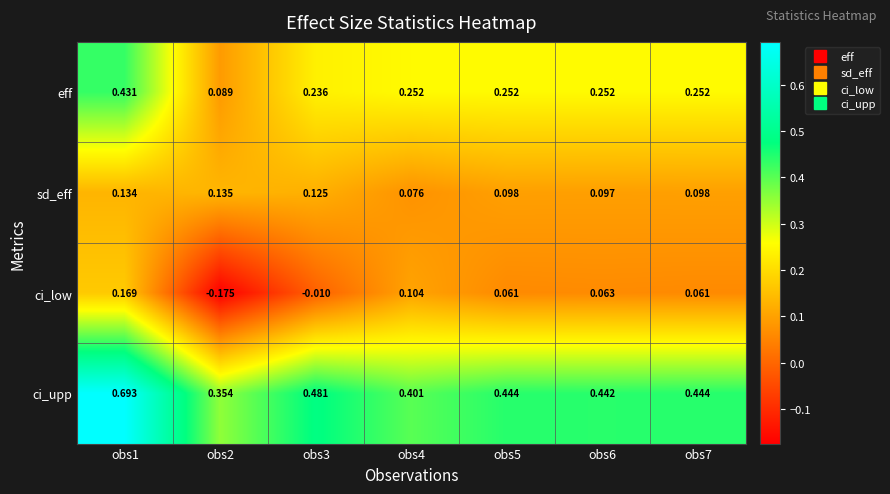

At obs2, list the series in order from largest to smallest.

ci_upp, sd_eff, eff, ci_low